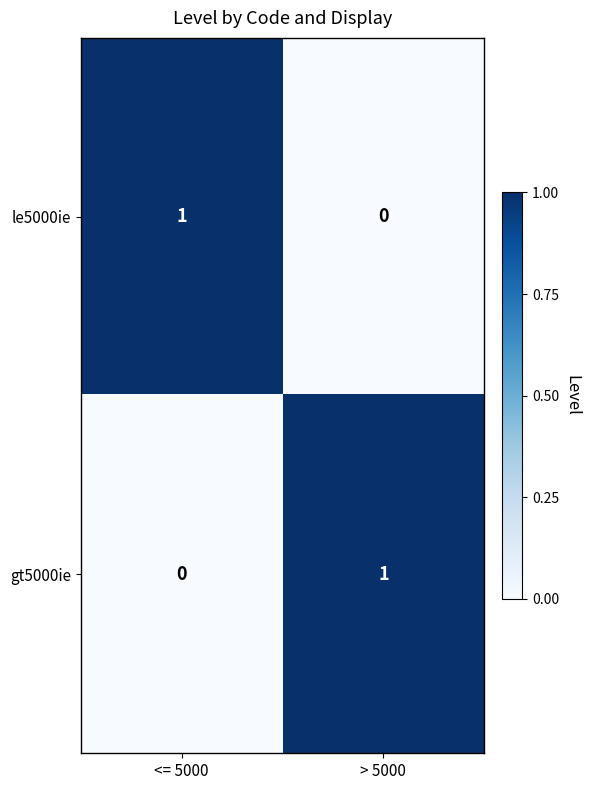

Reading left to right, transcribe all the data shown in this chart.

le5000ie: <= 5000=1	> 5000=0
gt5000ie: <= 5000=0	> 5000=1